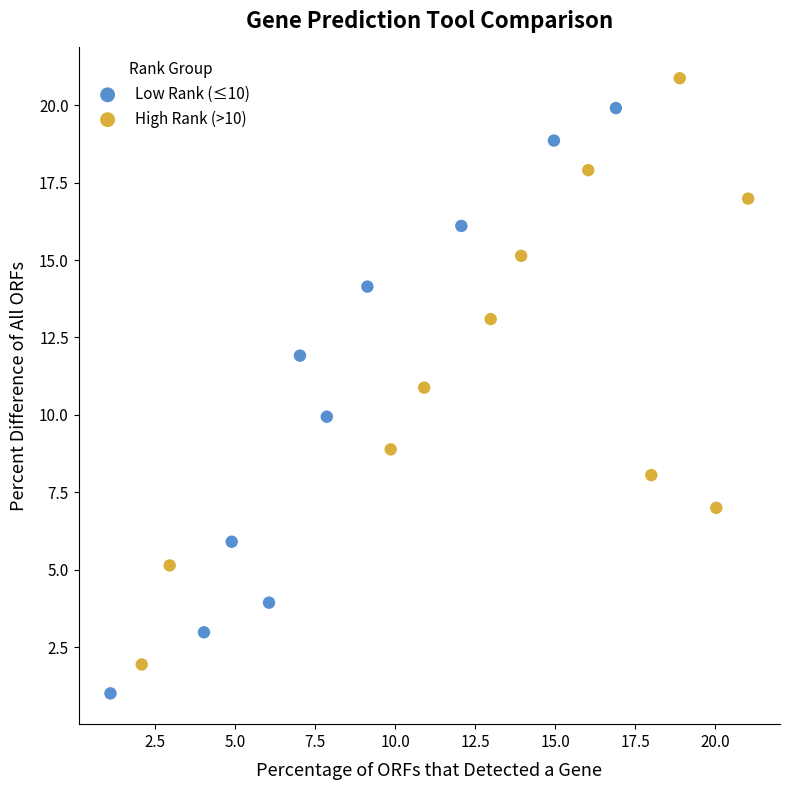

What are all the series names shown in the legend?

Low Rank (≤10), High Rank (>10)